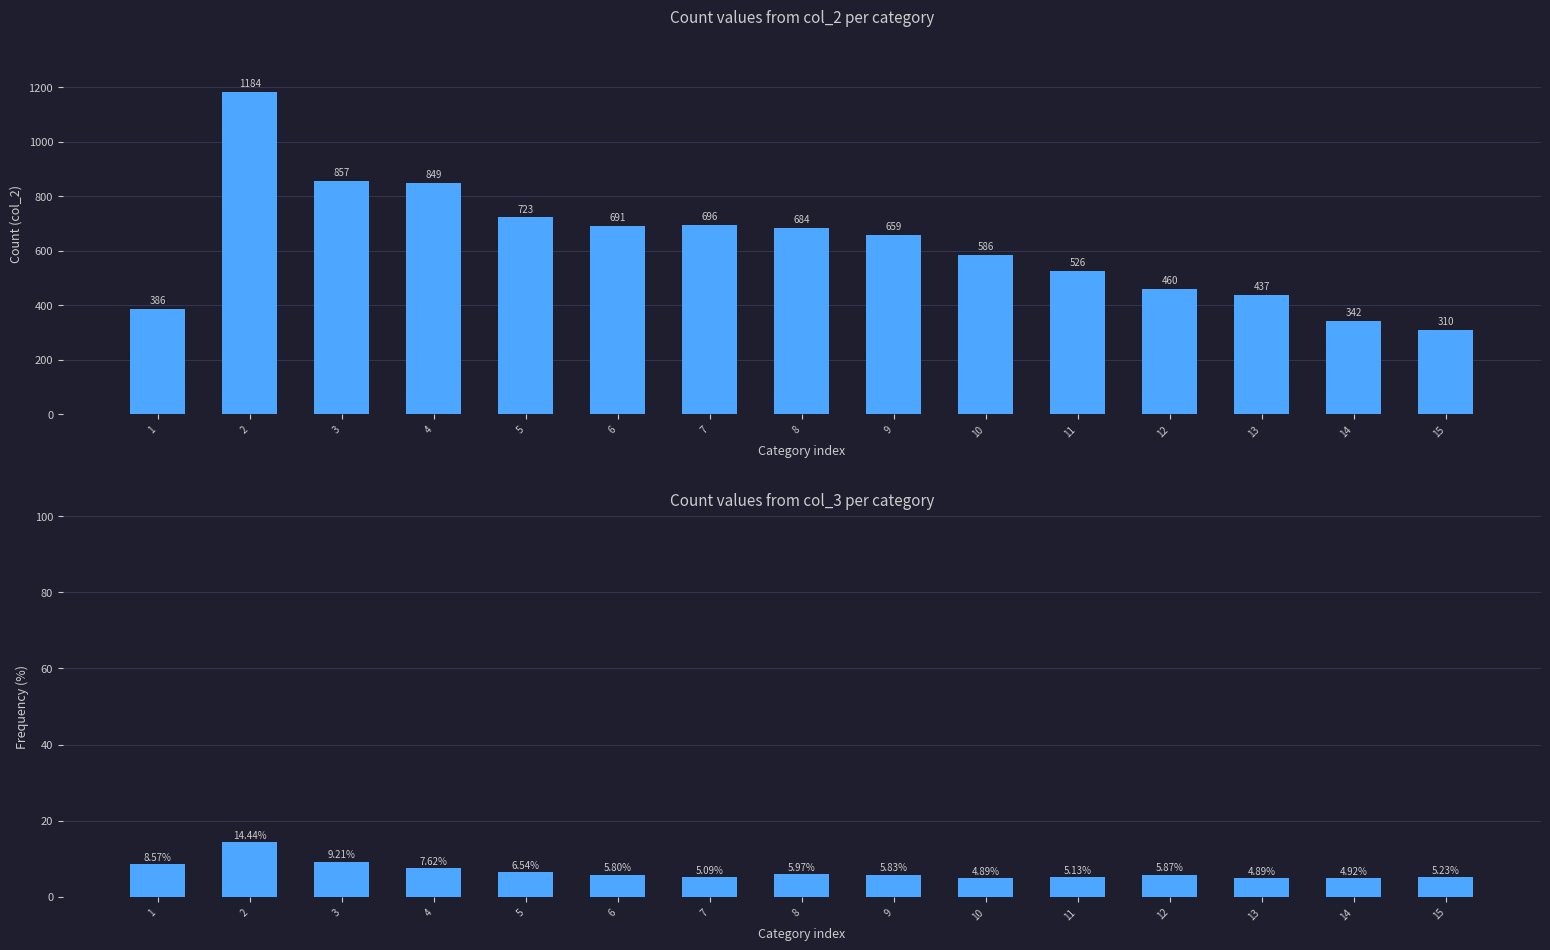

True or false: col_2 has a value of 684.0 at 8.

True